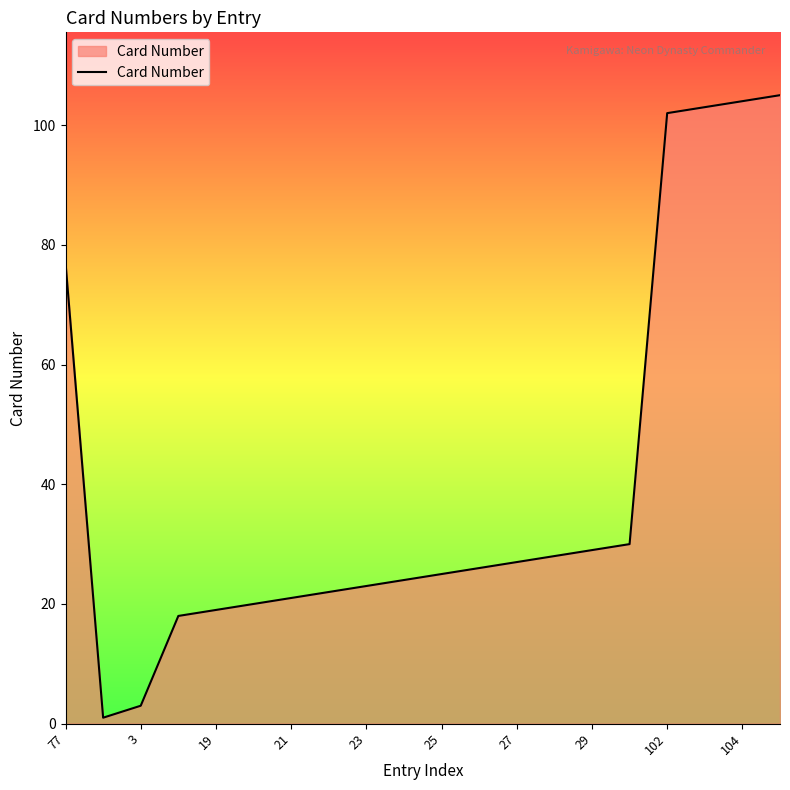

What is the greatest value displayed?

105